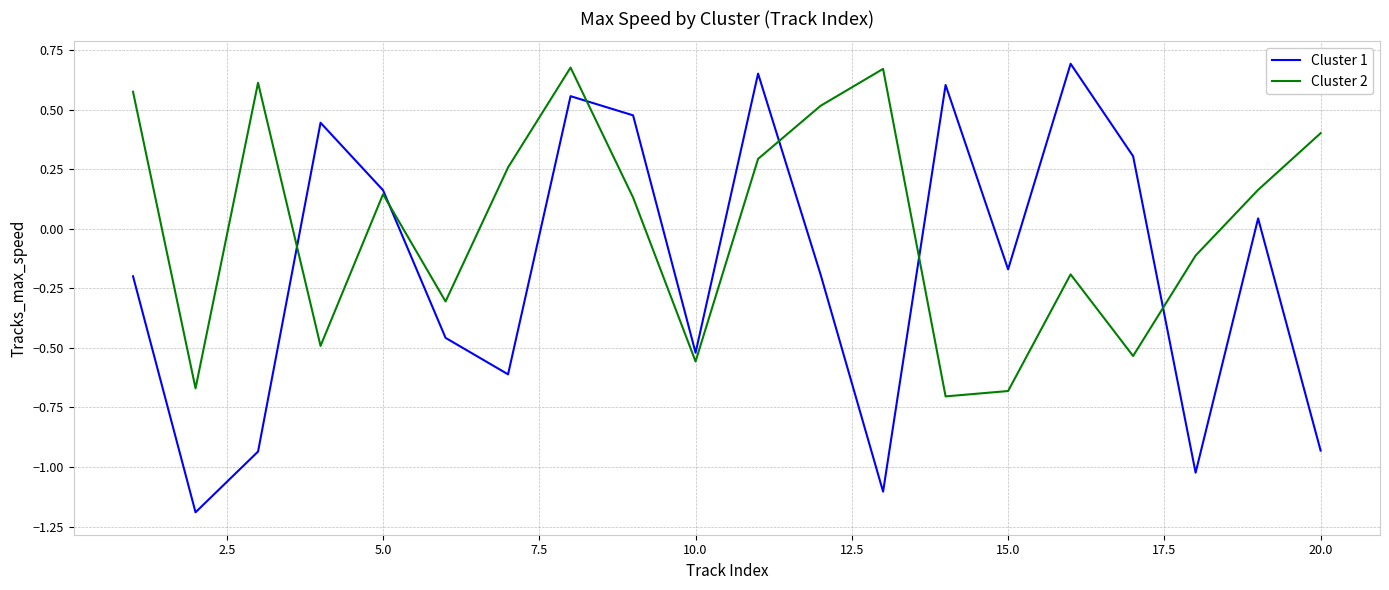

Which series has the largest range (max minus min)?

Cluster 1